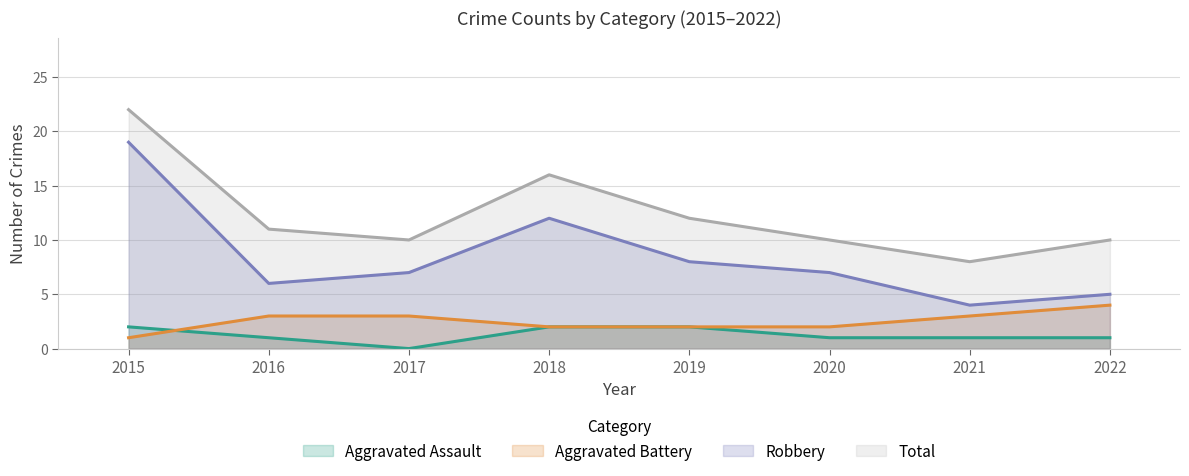

Reading left to right, extract all data points from this chart.

Aggravated Assault: 2015=2	2016=1	2017=0	2018=2	2019=2	2020=1	2021=1	2022=1
Aggravated Battery: 2015=1	2016=3	2017=3	2018=2	2019=2	2020=2	2021=3	2022=4
Robbery: 2015=19	2016=6	2017=7	2018=12	2019=8	2020=7	2021=4	2022=5
Total: 2015=22	2016=11	2017=10	2018=16	2019=12	2020=10	2021=8	2022=10